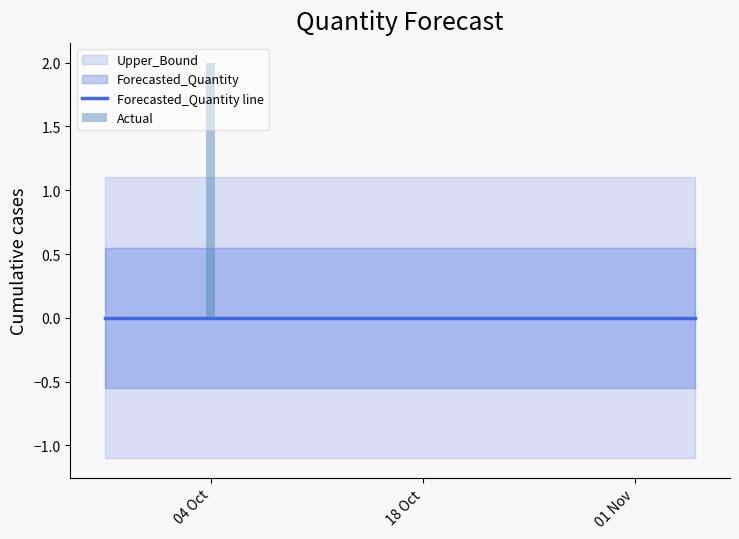

Does the chart contain any negative values?

No